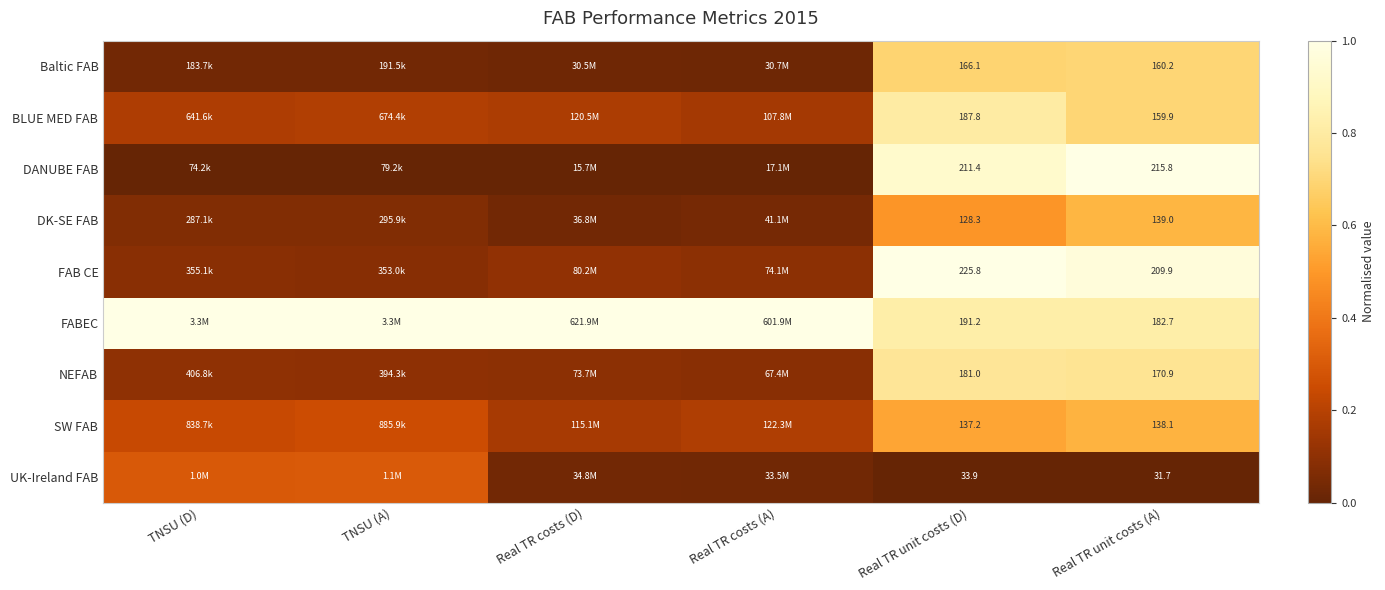

How many data points does each series have?

6